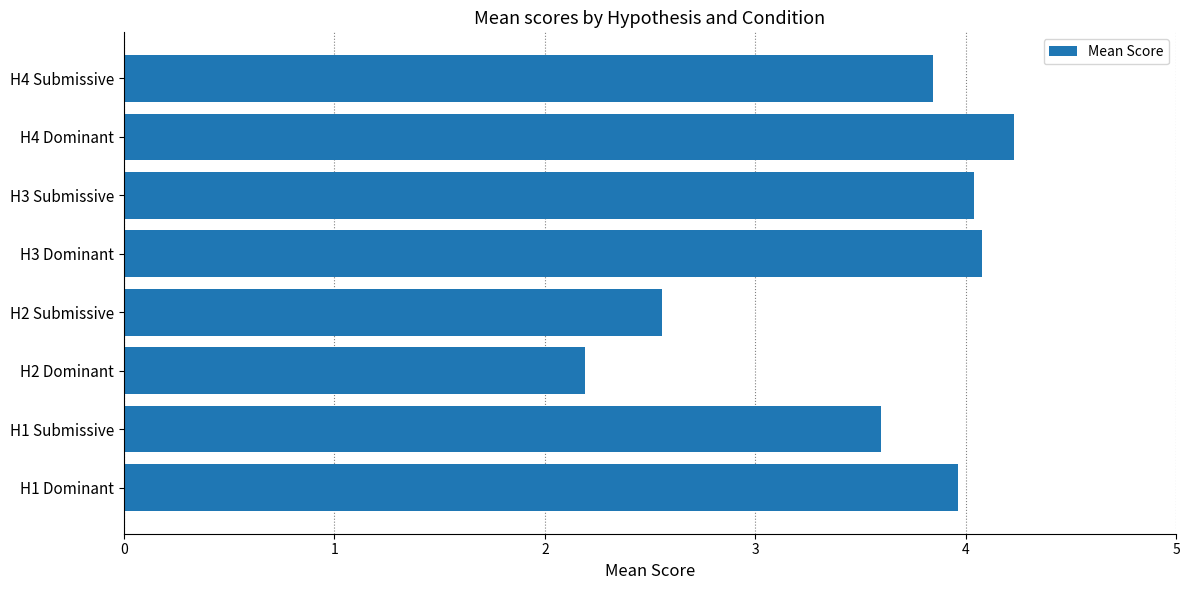

At which category does the chart reach its peak across all series?

H4 Dominant